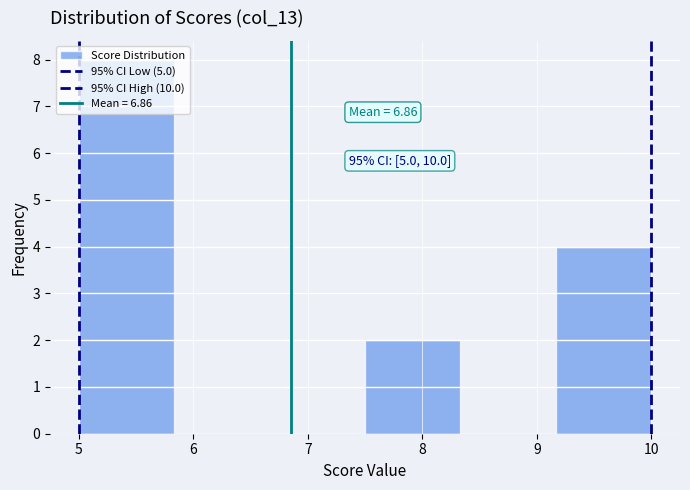

Over which range of the x-axis is the bar tallest?

5.0 to 5.8